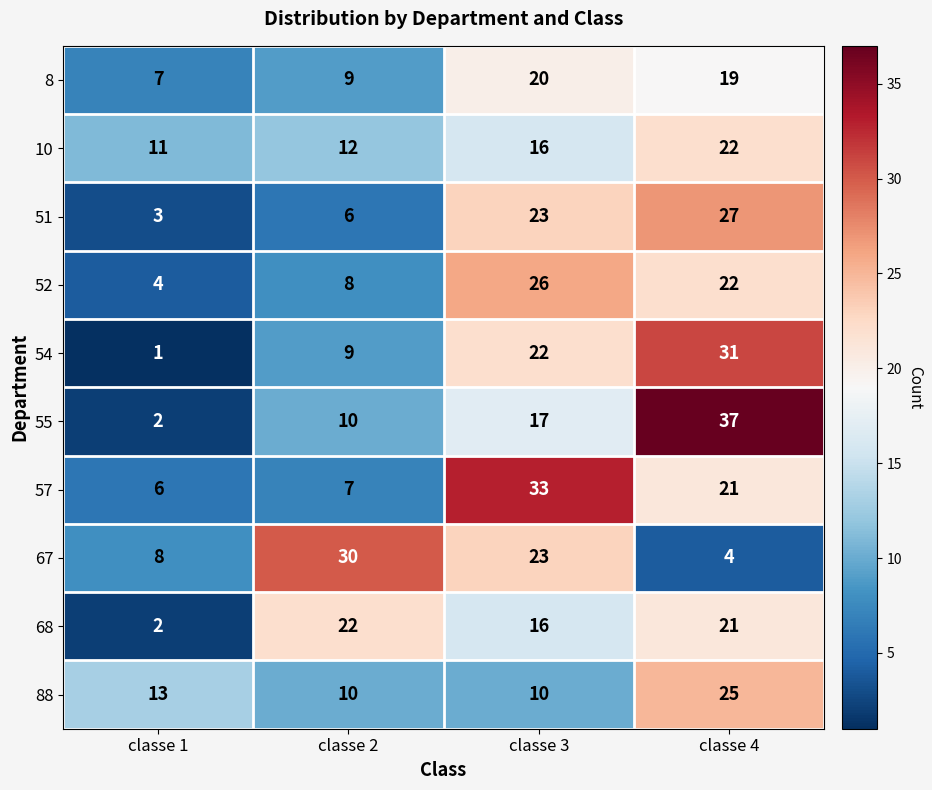

At which label is 88 closest to 17?

classe 1